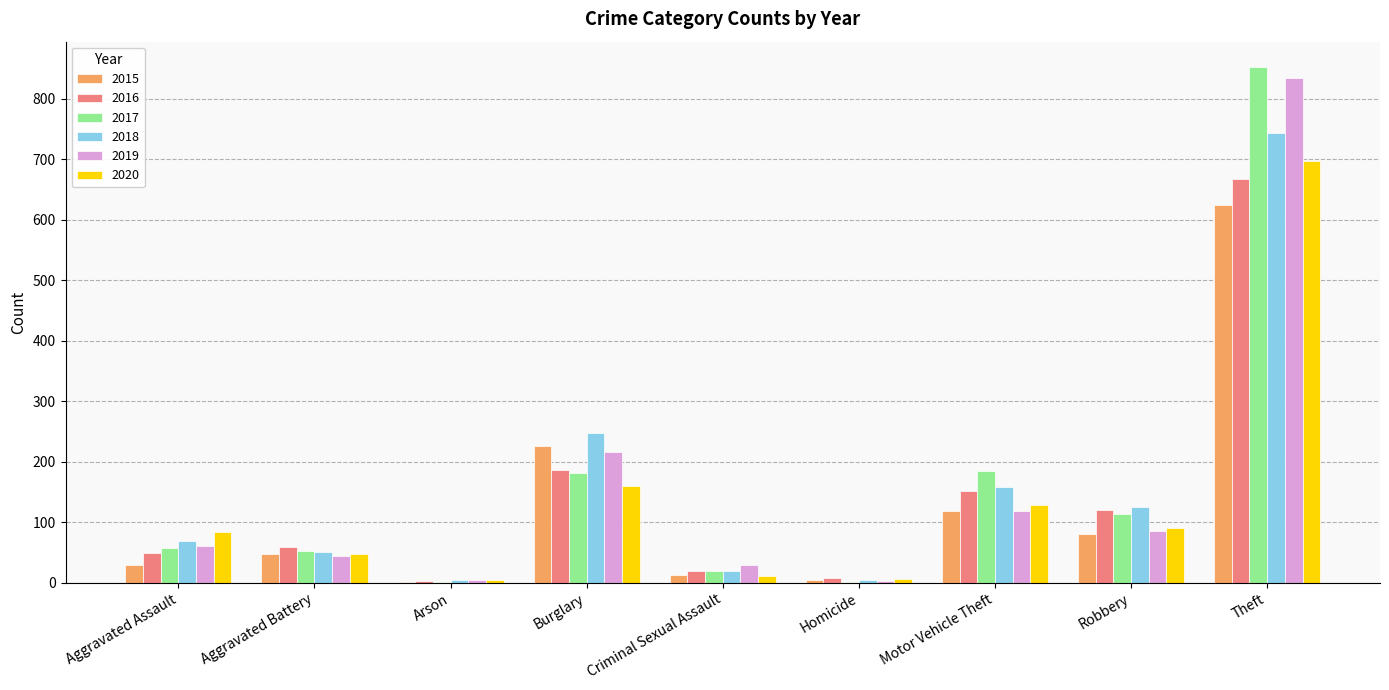

Which category has the highest value across all series?

Theft